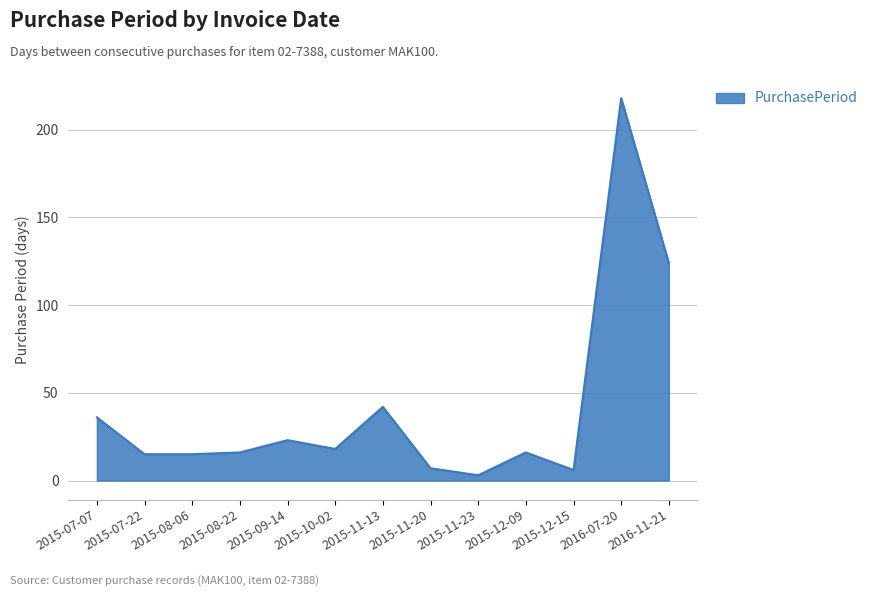

Reading left to right, list all the values displayed in this chart.

2015-07-07=36	2015-07-22=15	2015-08-06=15	2015-08-22=16	2015-09-14=23	2015-10-02=18	2015-11-13=42	2015-11-20=7	2015-11-23=3	2015-12-09=16	2015-12-15=6	2016-07-20=218	2016-11-21=124